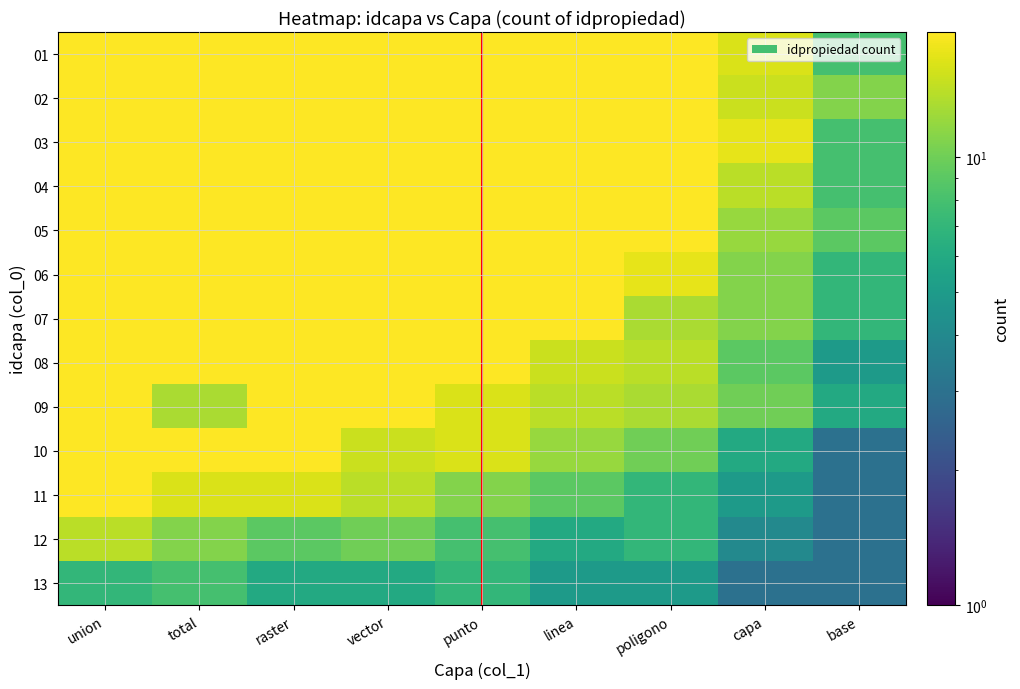

List the series in order of their peak value, highest first.

01, 02, 03, 04, 05, 06, 07, 08, 09, 10, 11, 12, 13